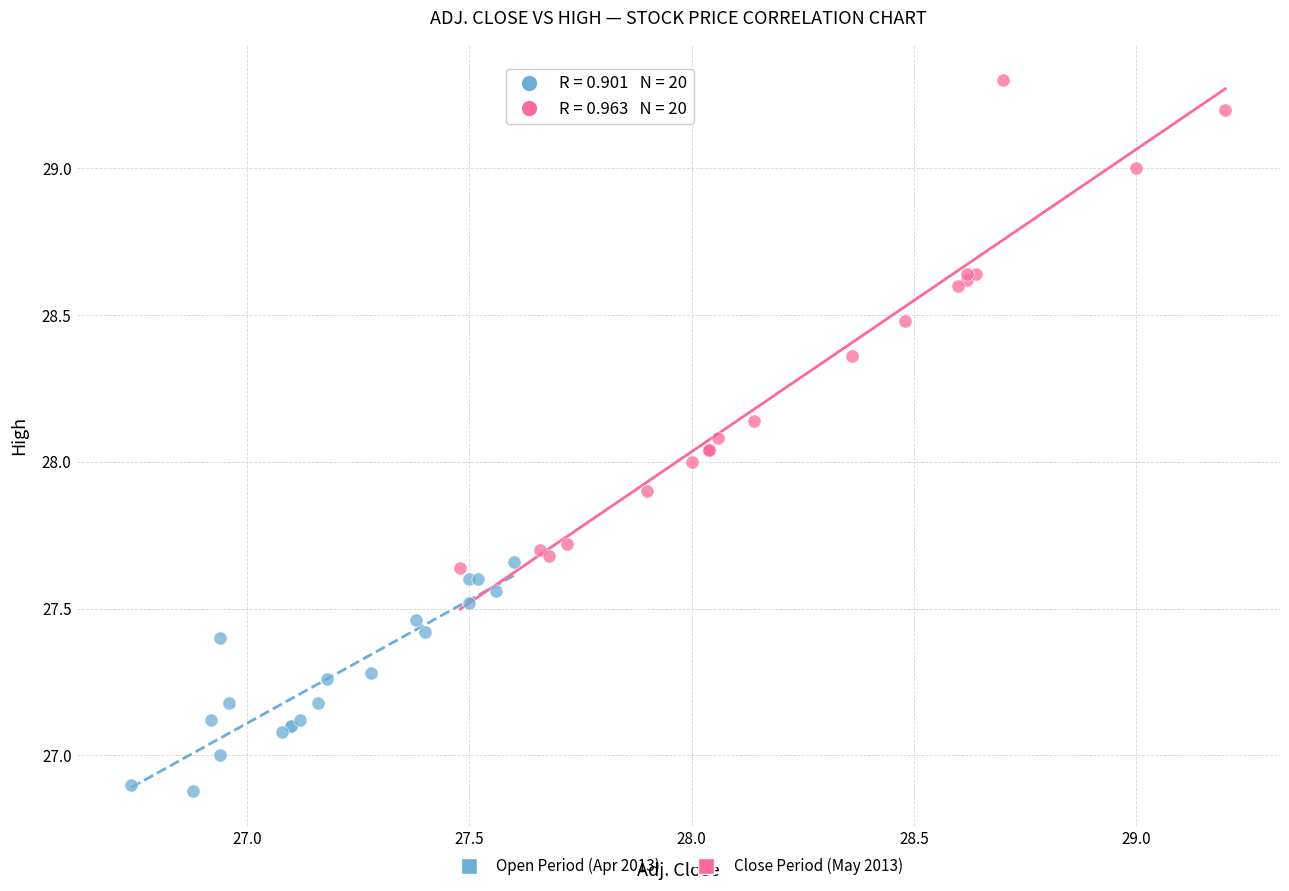

Which series reaches the minimum Y coordinate?

Open Period (Apr 2013)